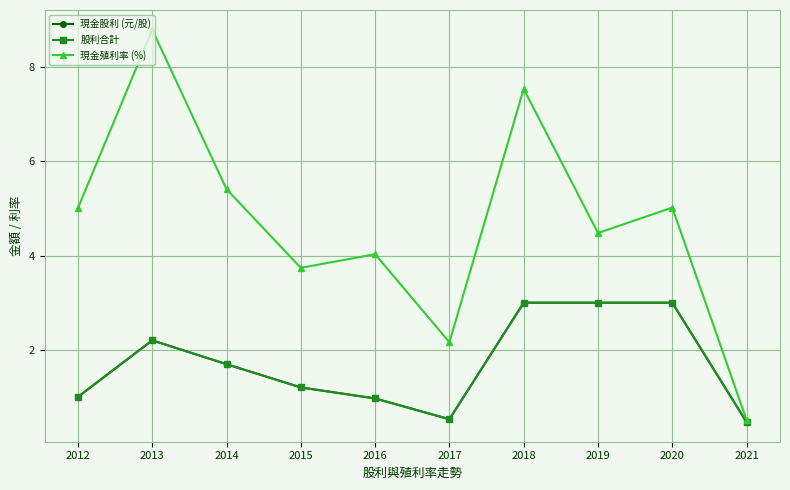

The value of 股利合計 at 2020 is 3.0. True or false?

True